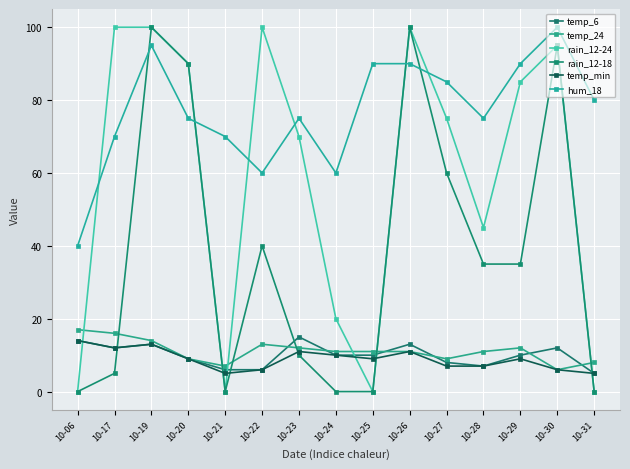

Which category has the lowest value in the hum_18 series?

10-06